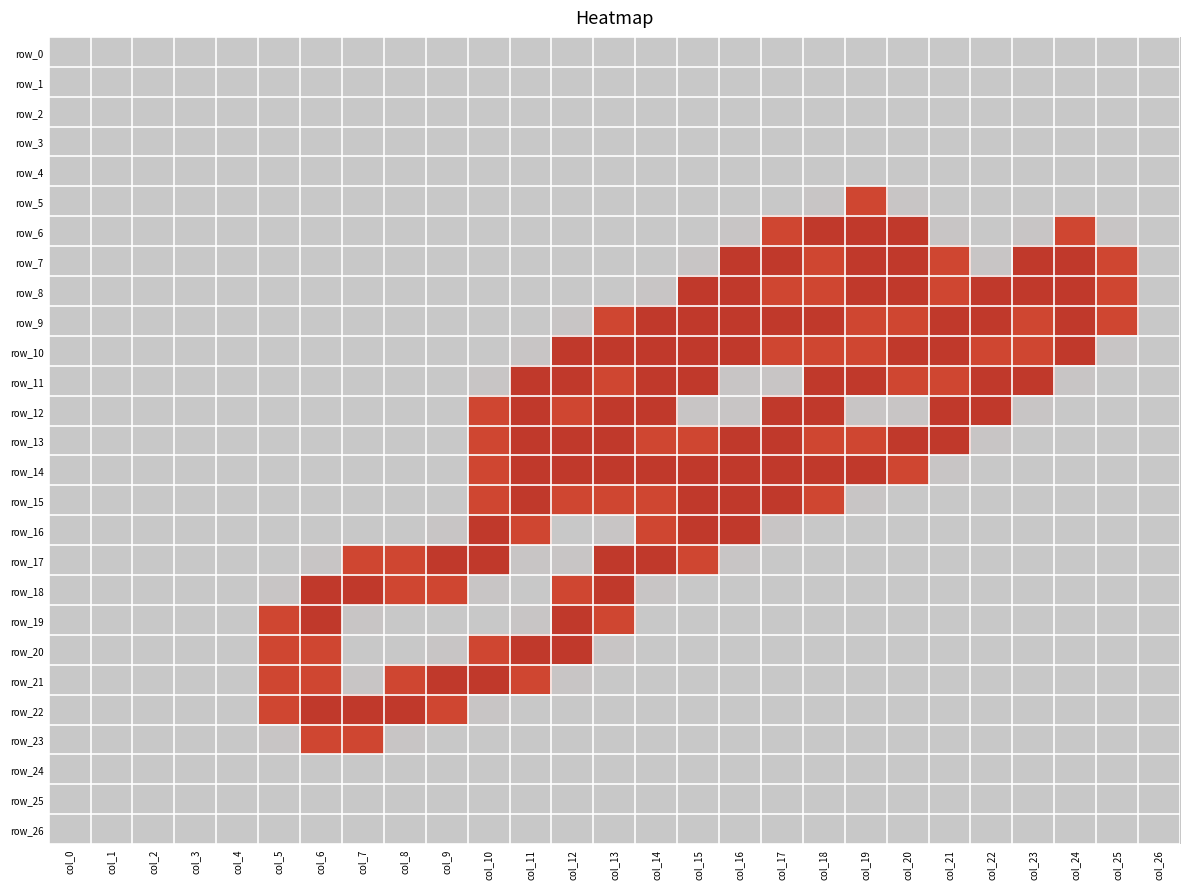

At col_19, list the series in order from largest to smallest.

row_6, row_7, row_8, row_11, row_14, row_5, row_9, row_10, row_13, row_12, row_15, row_0, row_1, row_2, row_3, row_4, row_16, row_17, row_18, row_19, row_20, row_21, row_22, row_23, row_24, row_25, row_26